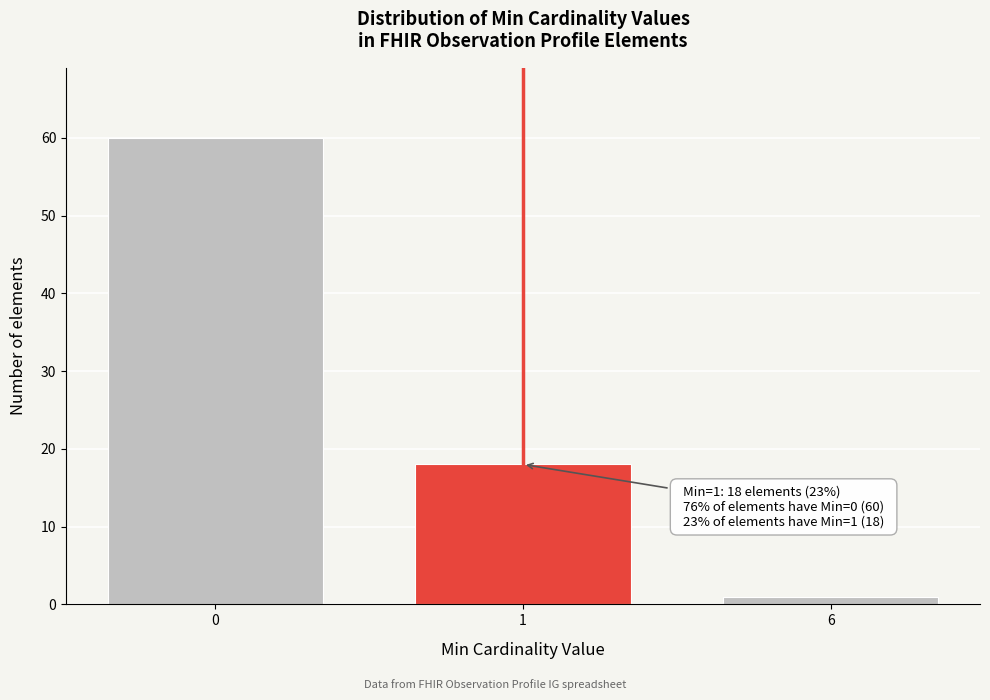

Reading left to right, transcribe all the data shown in this chart.

0=60	1=18	6=1